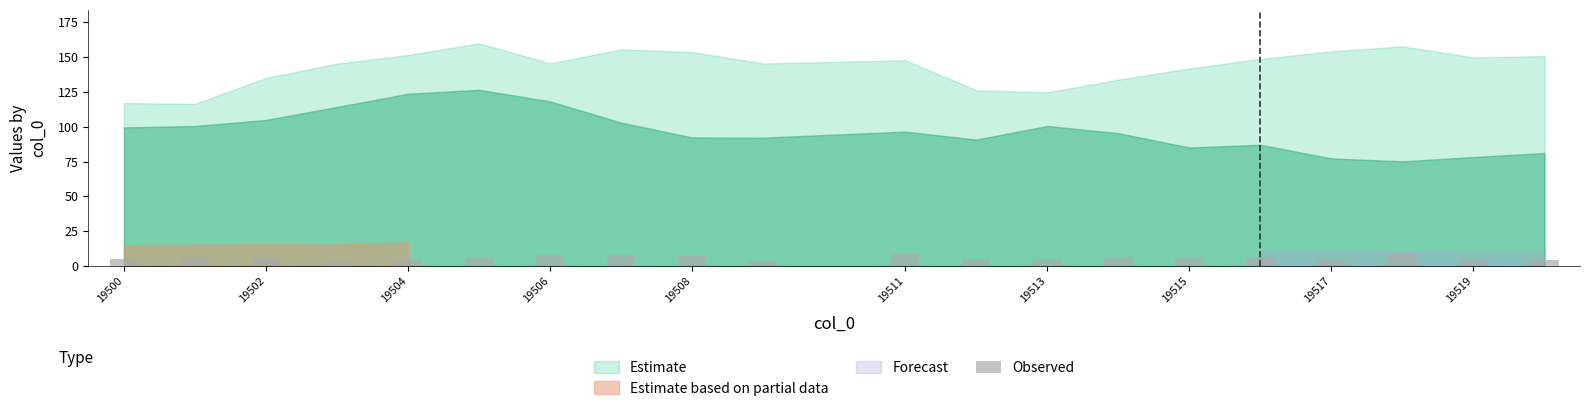

What is the sum of all values?

118.2